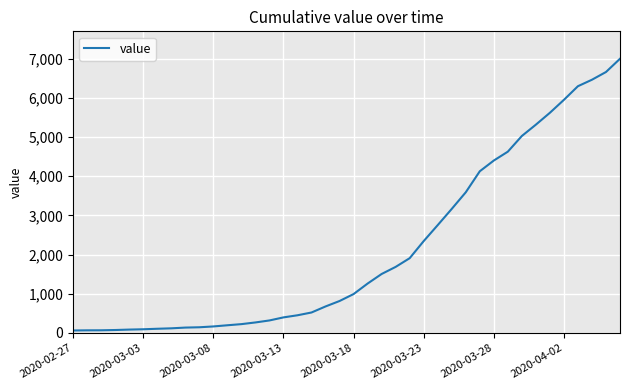

What is the greatest value displayed?

6995